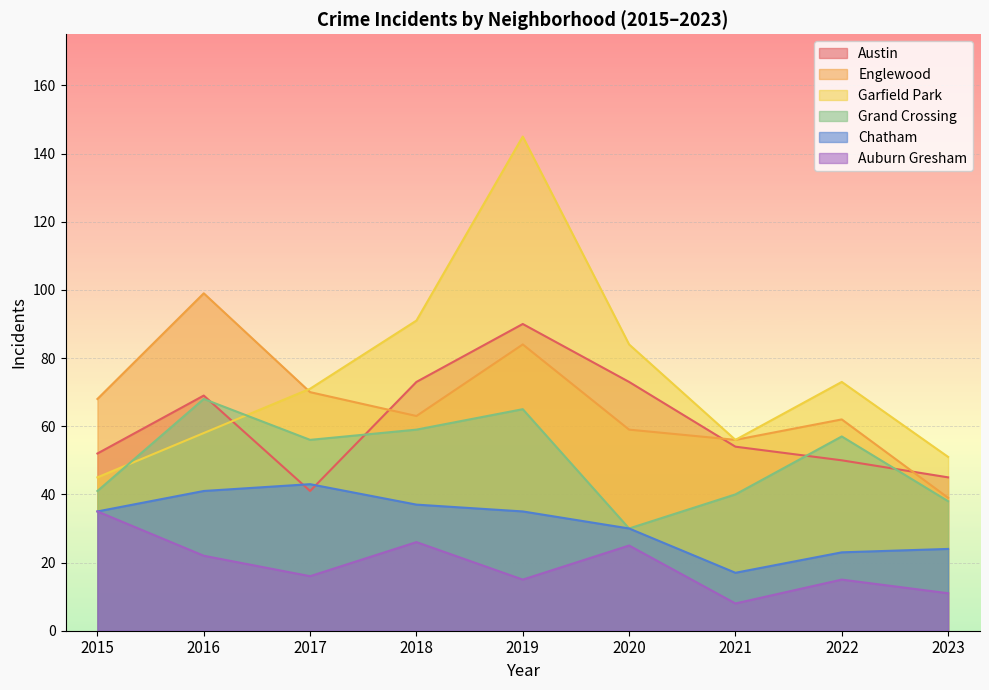

Reading left to right, list all the values displayed in this chart.

Austin: 2015=52	2016=69	2017=41	2018=73	2019=90	2020=73	2021=54	2022=50	2023=45
Englewood: 2015=68	2016=99	2017=70	2018=63	2019=84	2020=59	2021=56	2022=62	2023=39
Garfield Park: 2015=45	2016=58	2017=71	2018=91	2019=145	2020=84	2021=56	2022=73	2023=51
Grand Crossing: 2015=41	2016=68	2017=56	2018=59	2019=65	2020=30	2021=40	2022=57	2023=38
Chatham: 2015=35	2016=41	2017=43	2018=37	2019=35	2020=30	2021=17	2022=23	2023=24
Auburn Gresham: 2015=35	2016=22	2017=16	2018=26	2019=15	2020=25	2021=8	2022=15	2023=11